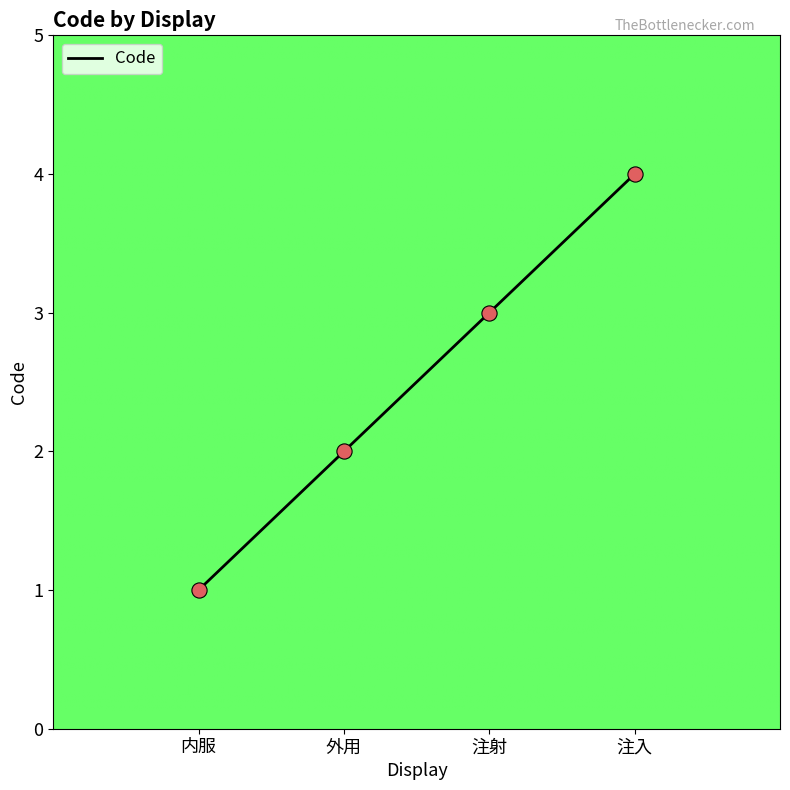

Between 注射 and 内服, which is larger?

注射